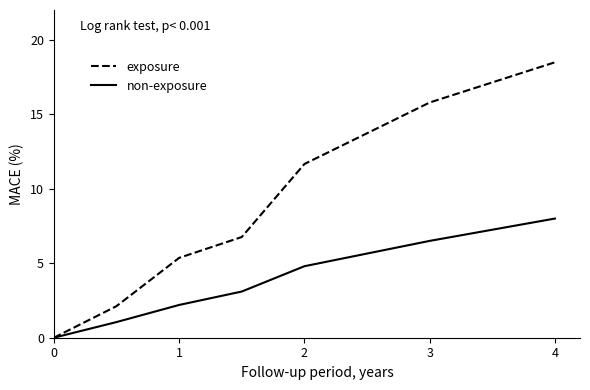

Rank the series by their maximum value, from highest to lowest.

exposure, non-exposure